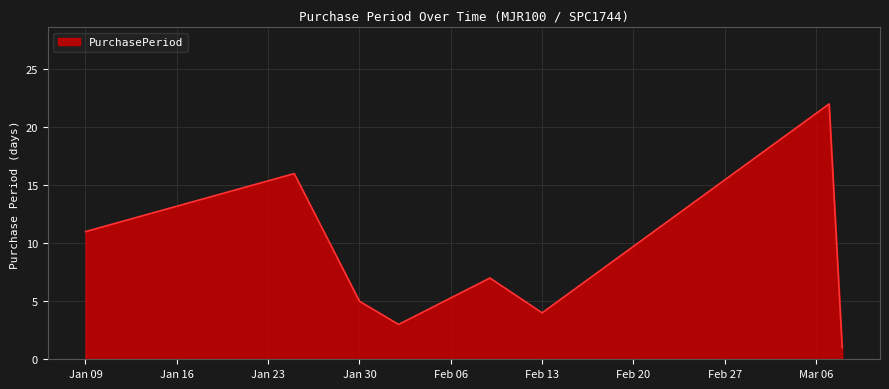

What is the maximum value shown in the chart?

22